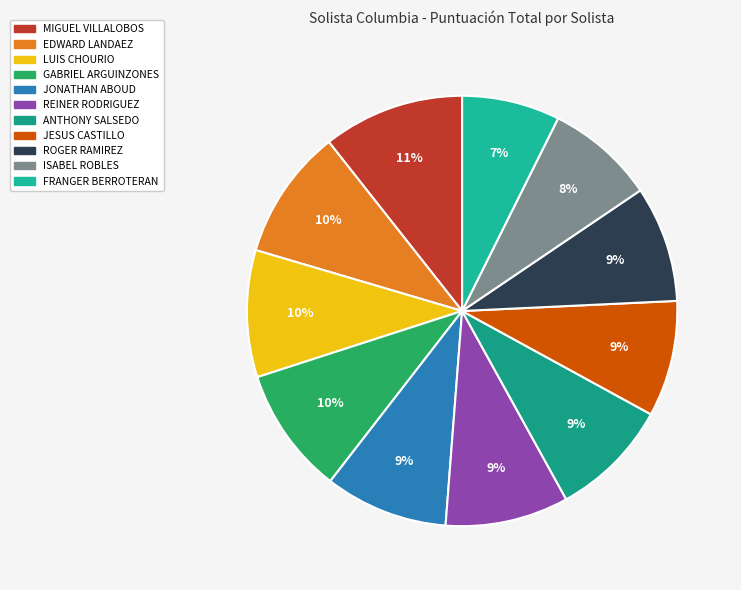

To the nearest percent, what is the difference between the ANTHONY SALSEDO and GABRIEL ARGUINZONES slice percentages?

1%